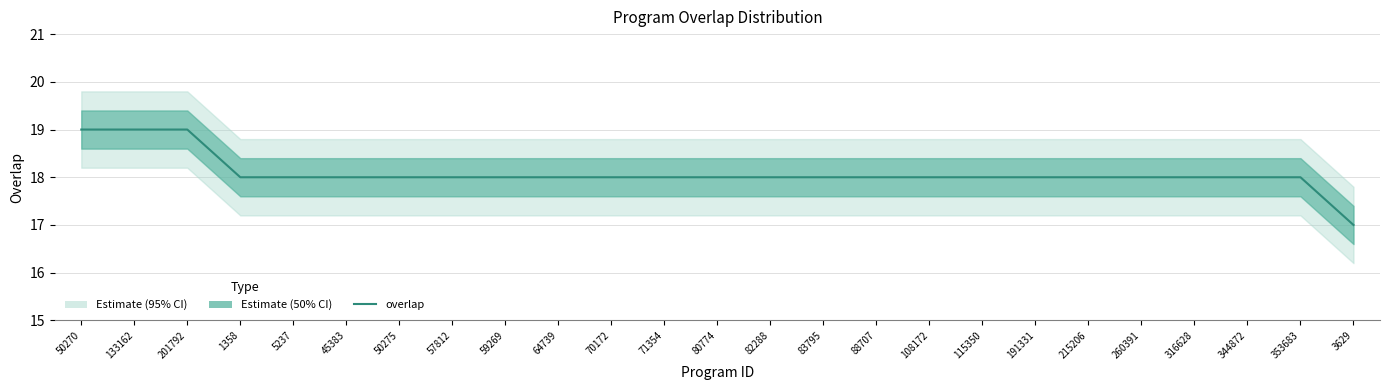

How many data points are less than 18?

1